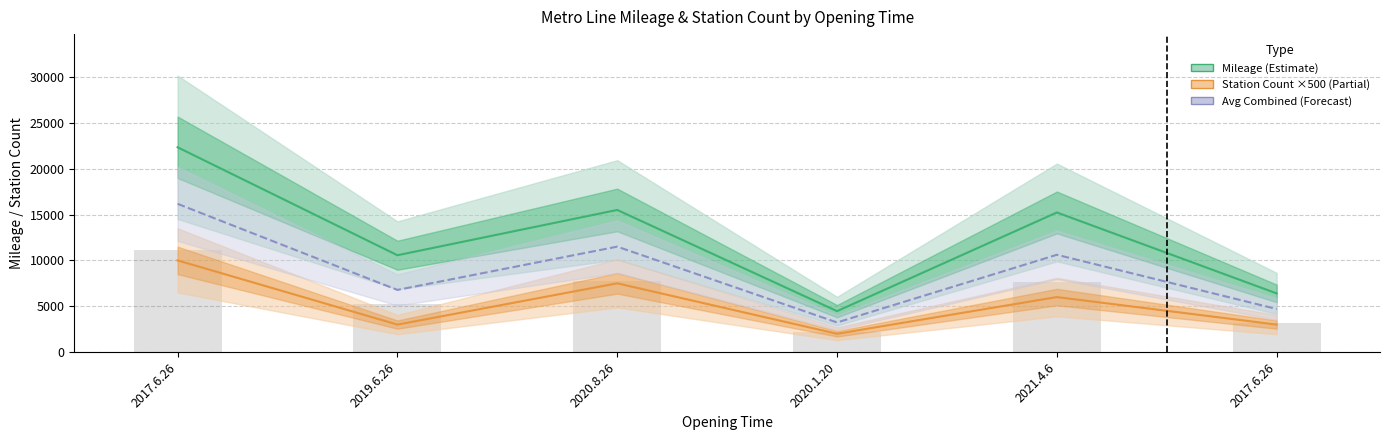

What is the smallest value displayed?

2000